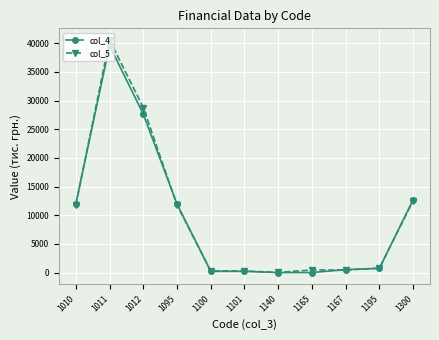

Between 1140 and 1195, which series saw the biggest shift?

col_5